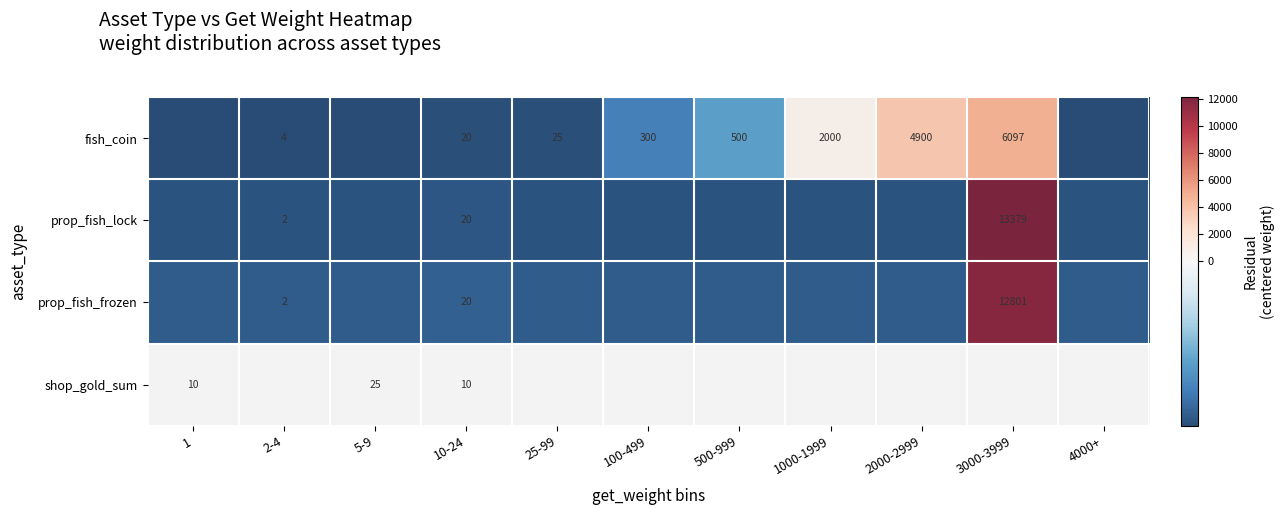

Between 2000-2999 and 25-99, which is larger?

2000-2999